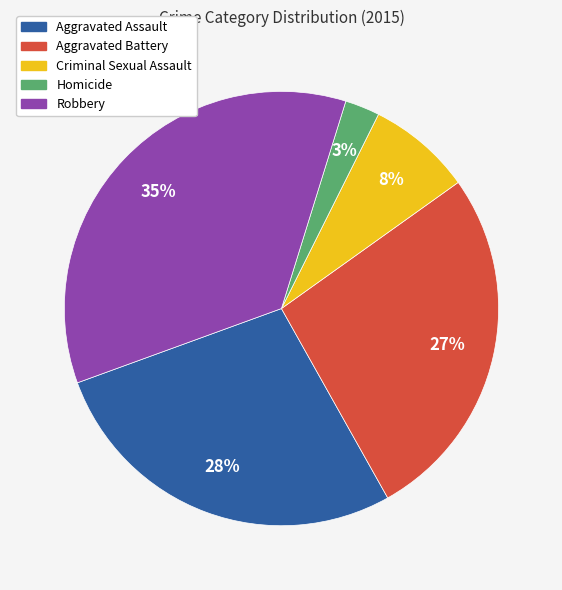

To the nearest percent, what is the combined percentage of Aggravated Assault and Aggravated Battery?

54%